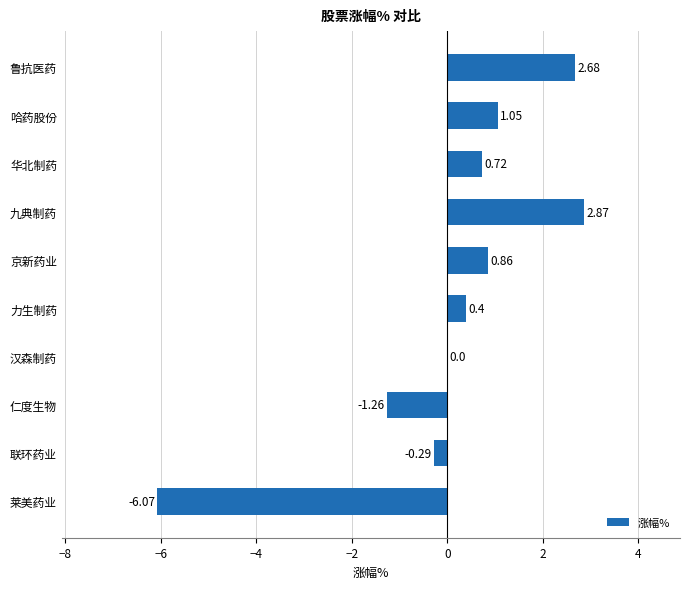

At which category does the chart reach its peak across all series?

九典制药